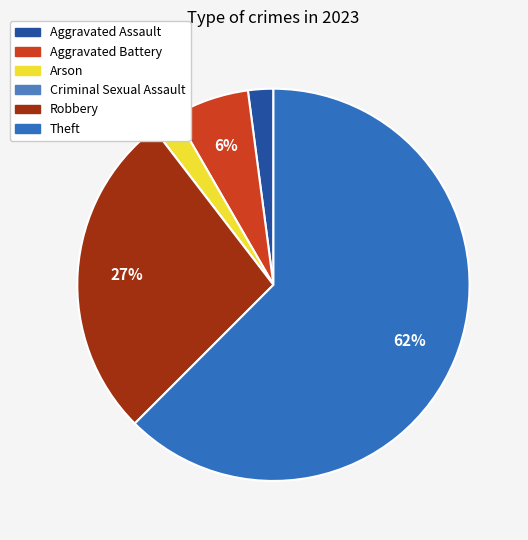

Which category accounts for the majority?

Theft